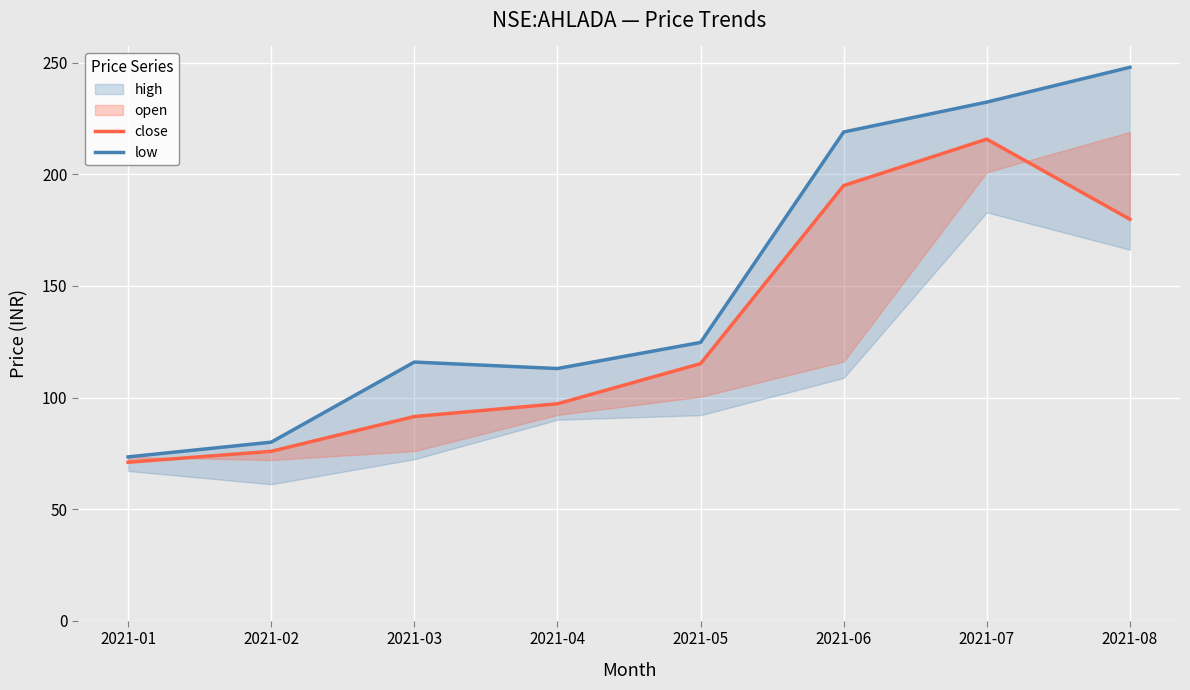

What is the greatest value displayed?

248.0